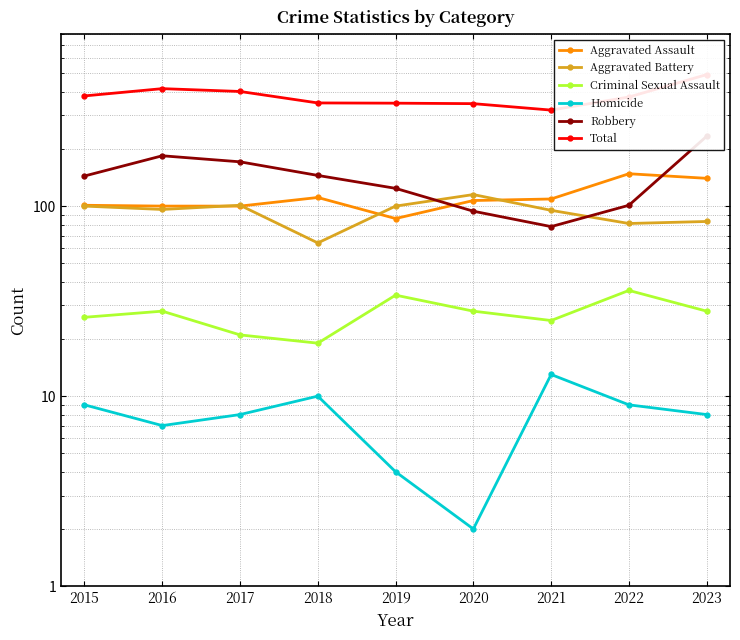

Reading right to left, what are all the values shown in this chart?

Aggravated Assault: 140	148	109	107	86	111	100	100	101
Aggravated Battery: 83	81	95	115	100	64	101	96	100
Criminal Sexual Assault: 28	36	25	28	34	19	21	28	26
Homicide: 8	9	13	2	4	10	8	7	9
Robbery: 233	101	78	94	124	145	171	184	144
Total: 492	375	320	346	348	349	401	415	380